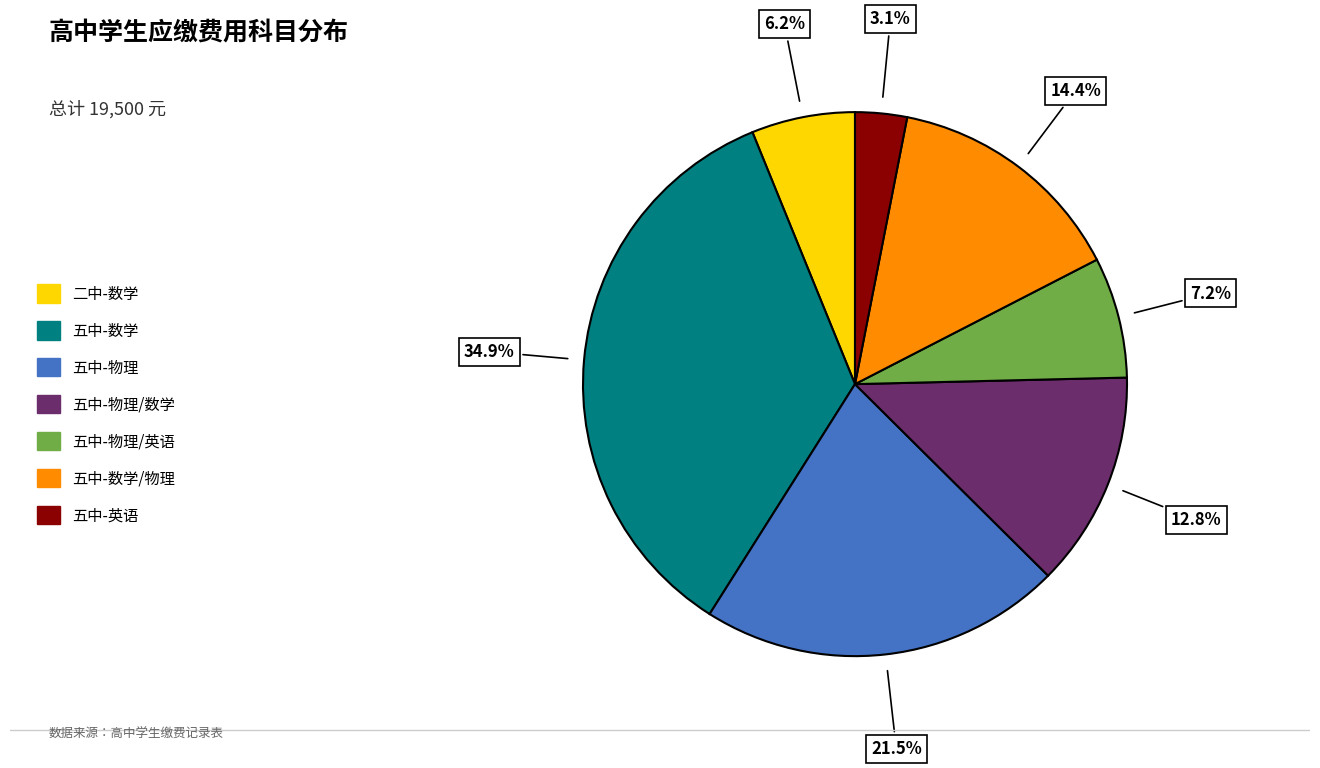

To the nearest percent, what is the average slice percentage?

14%